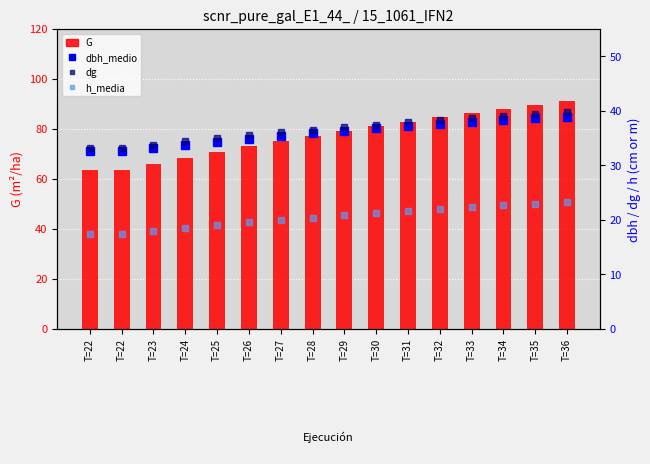

Is it true that dbh_medio equals 35.4 at T=27?

True